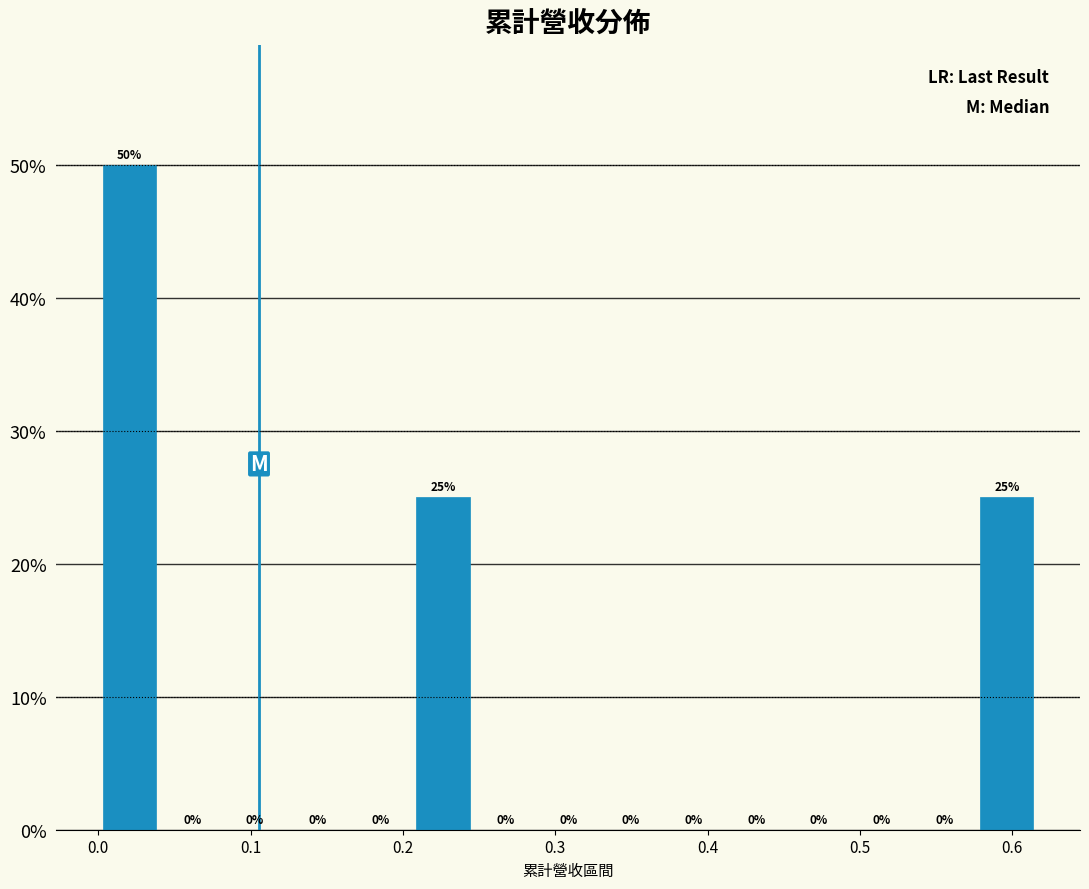

Over which range of the x-axis is the bar tallest?

0.00 to 0.04